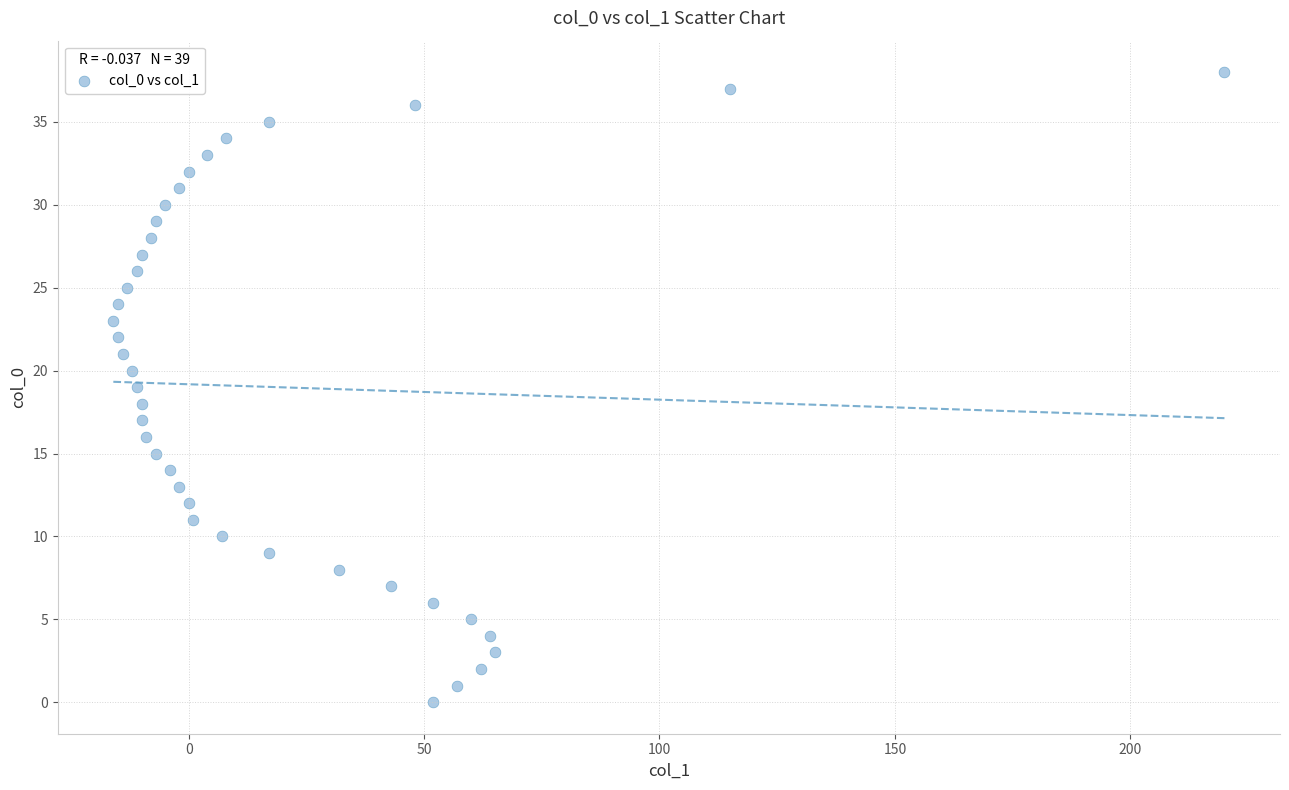

What is the range of Y values (max minus min)?

38